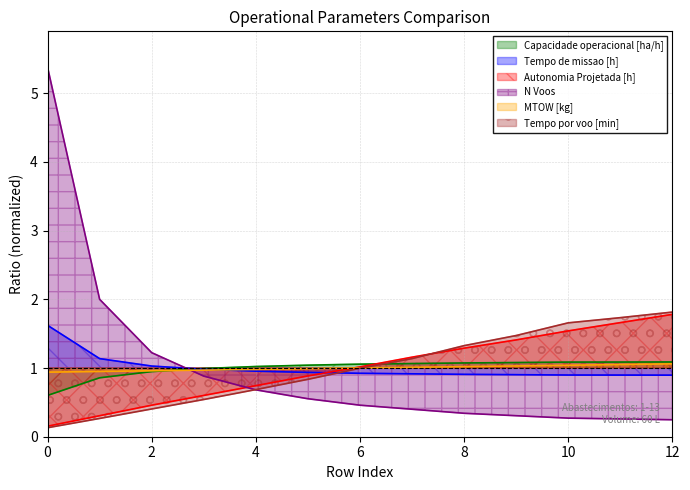

Which series has the widest spread of values?

N Voos